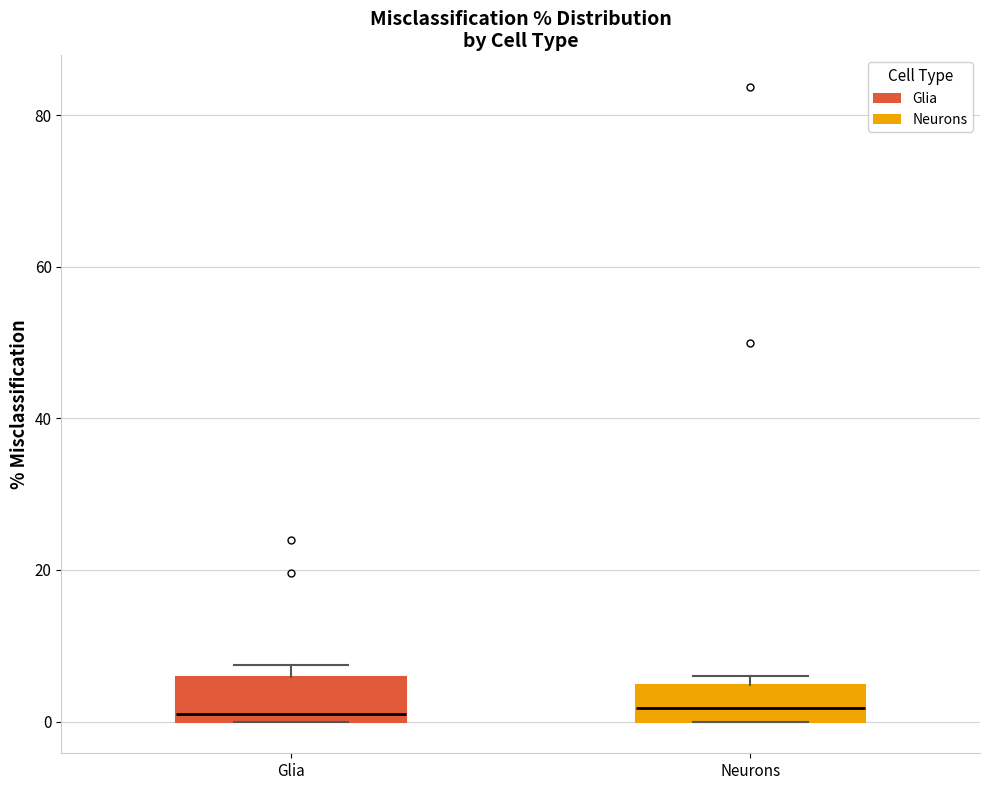

Reading left to right, read every box against the y-axis: the position of its median line, the range the box covers, and the ends of its whiskers. The values are not printed on the chart, so give them approximately, as read against the axis.

Glia: median 2, box 0 to 6, whiskers 0 to 8
Neurons: median 2, box 0 to 4, whiskers 0 to 6